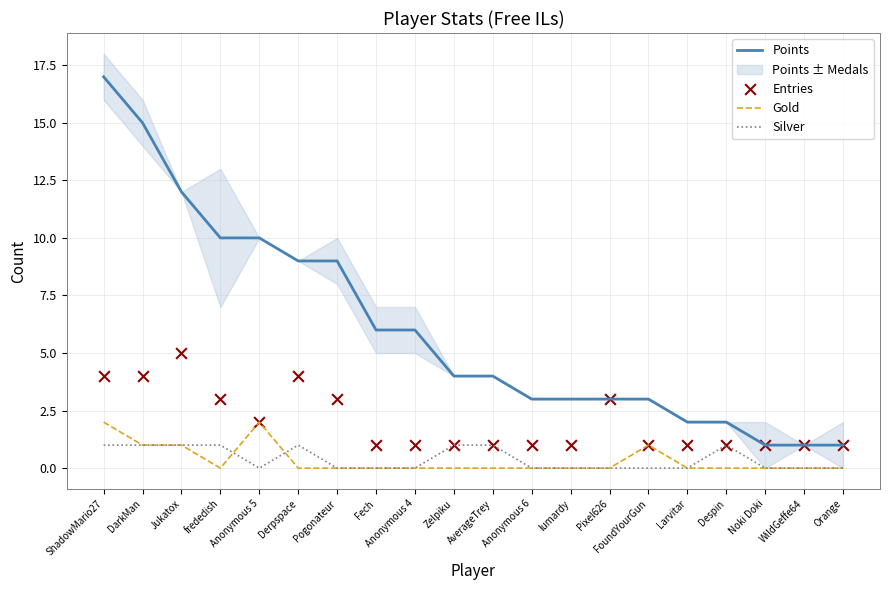

At how many categories does at least one series exceed 1?

17